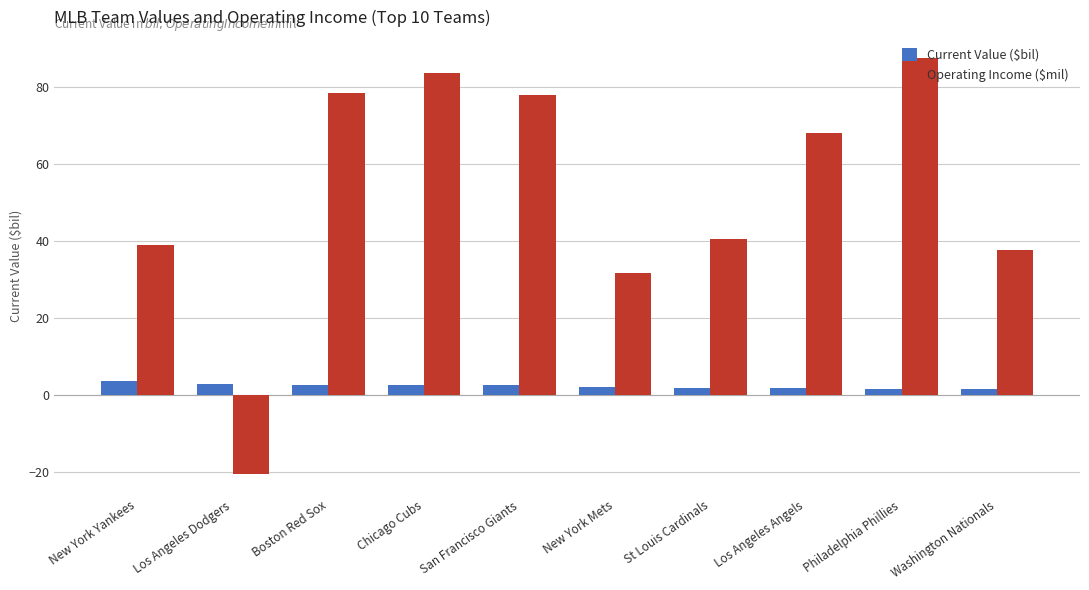

At which category is the sum across all series the highest?

Philadelphia Phillies